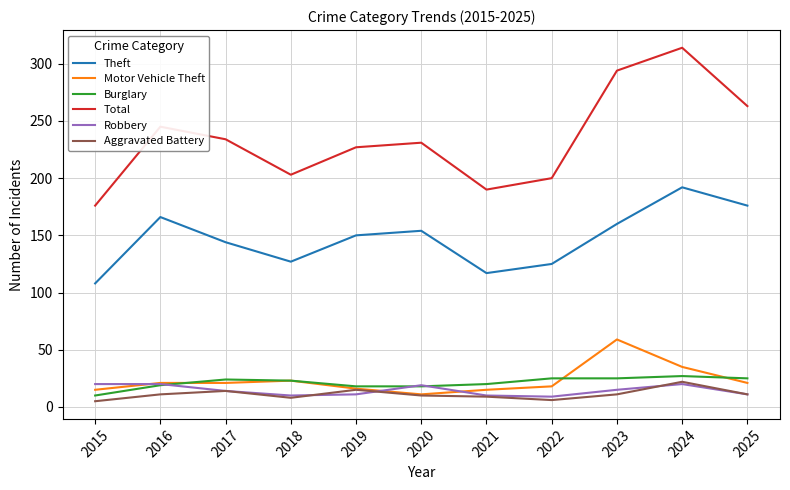

Is the value of Burglary at 2025 greater than the value of Aggravated Battery at 2019?

Yes